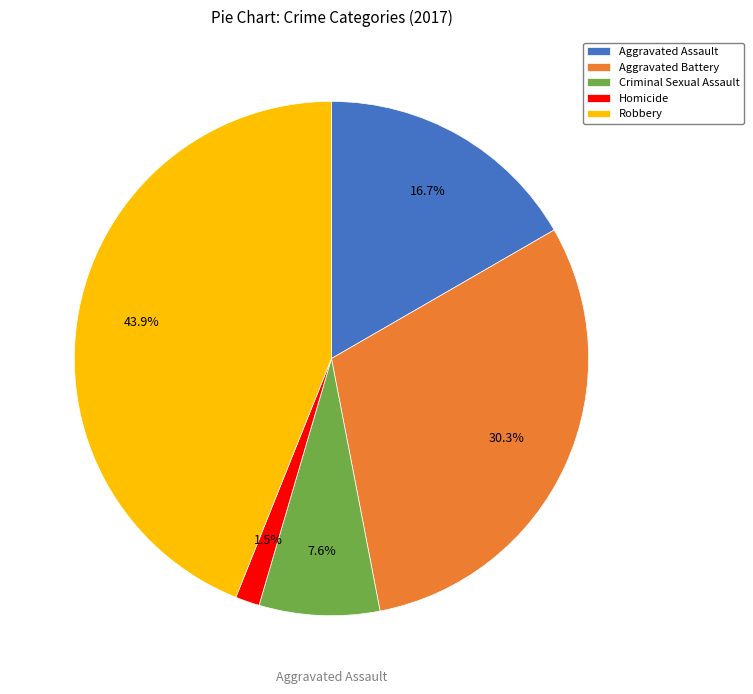

Between Aggravated Battery and Robbery, which is larger?

Robbery